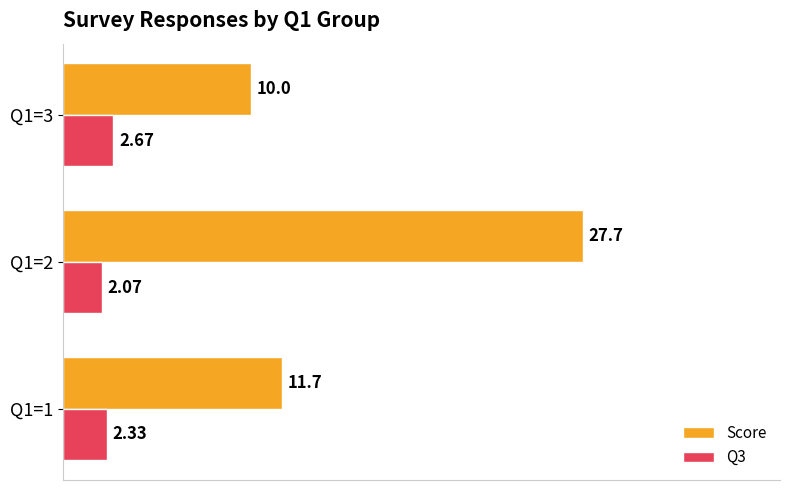

Rank the series by their average value, from highest to lowest.

Score, Q3